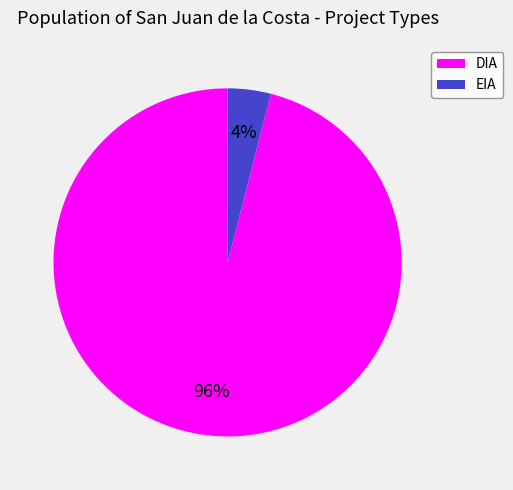

To the nearest percent, what is the difference between the largest and smallest slice percentages?

92%